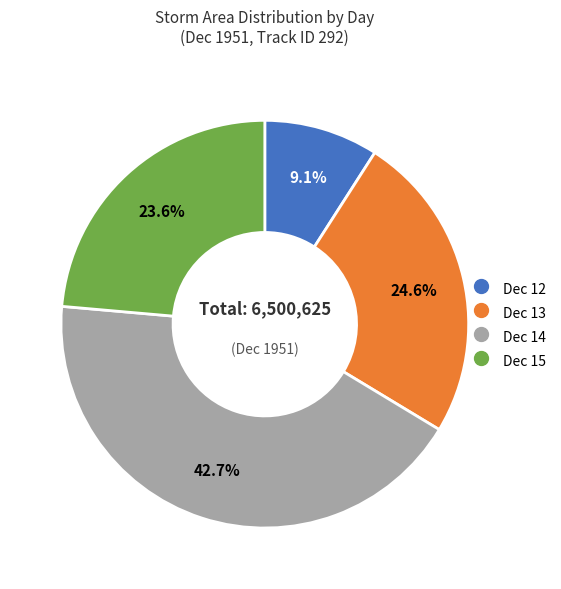

Does any single category account for the majority?

No